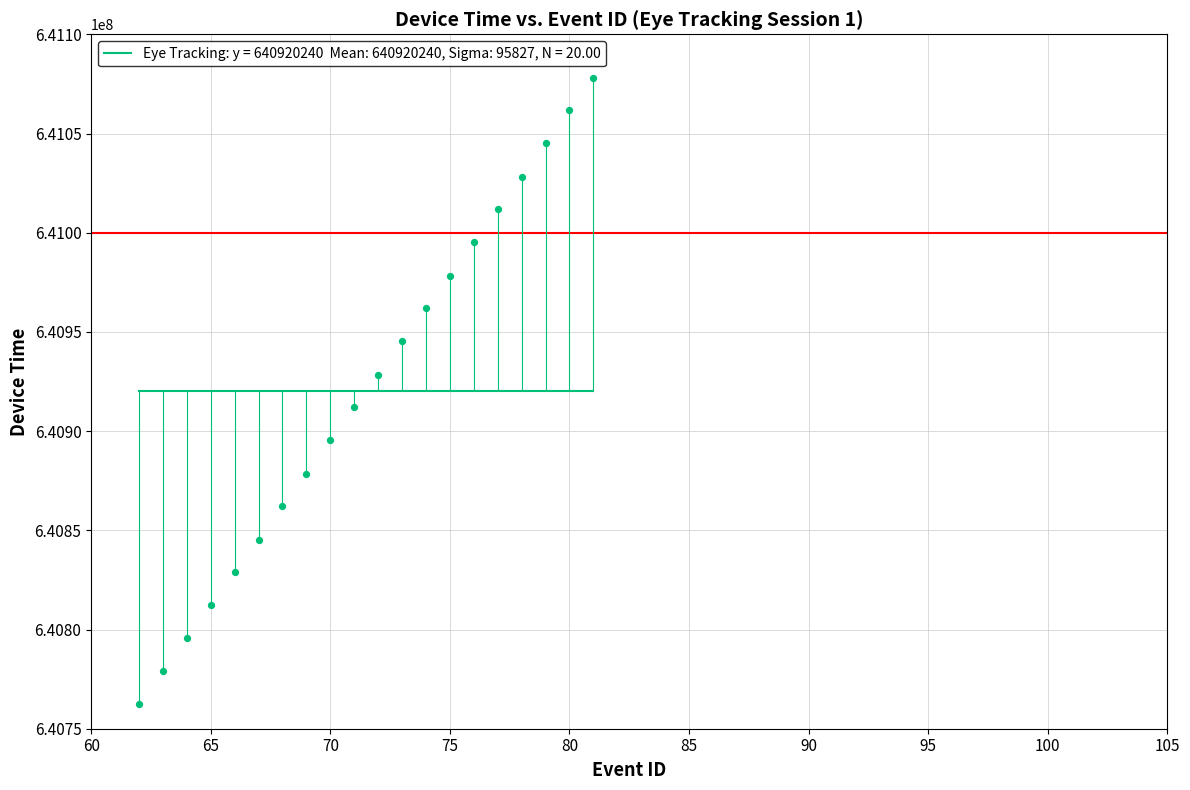

What is the range of Y values (max minus min)?

315600